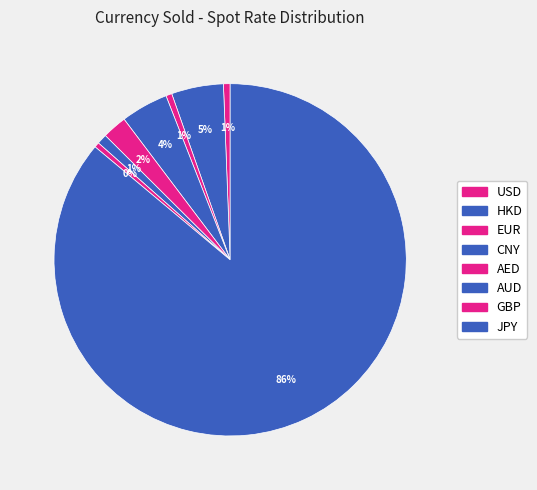

Which has a higher value, AED or GBP?

AED